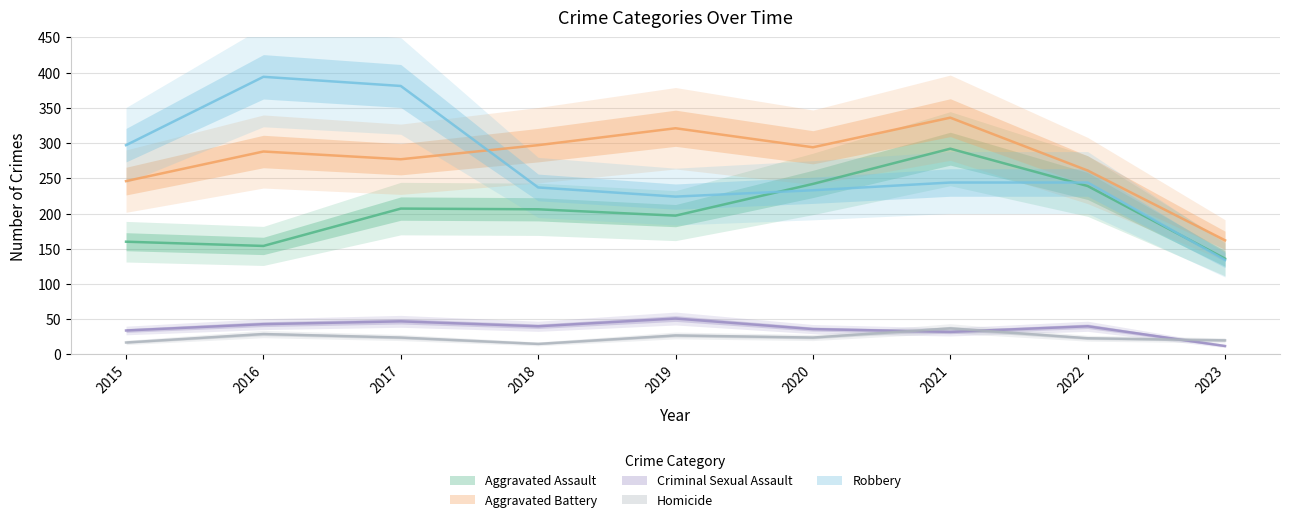

The Homicide series shows 37 at 2021. True or false?

True